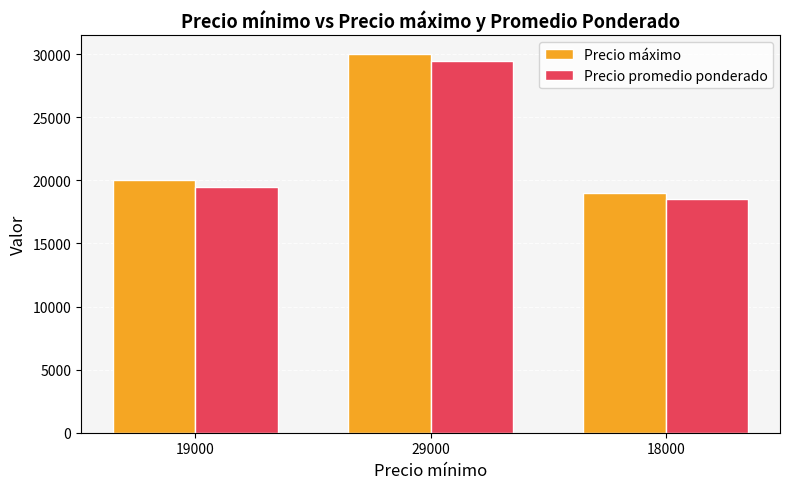

Count the number of categories in the chart.

3